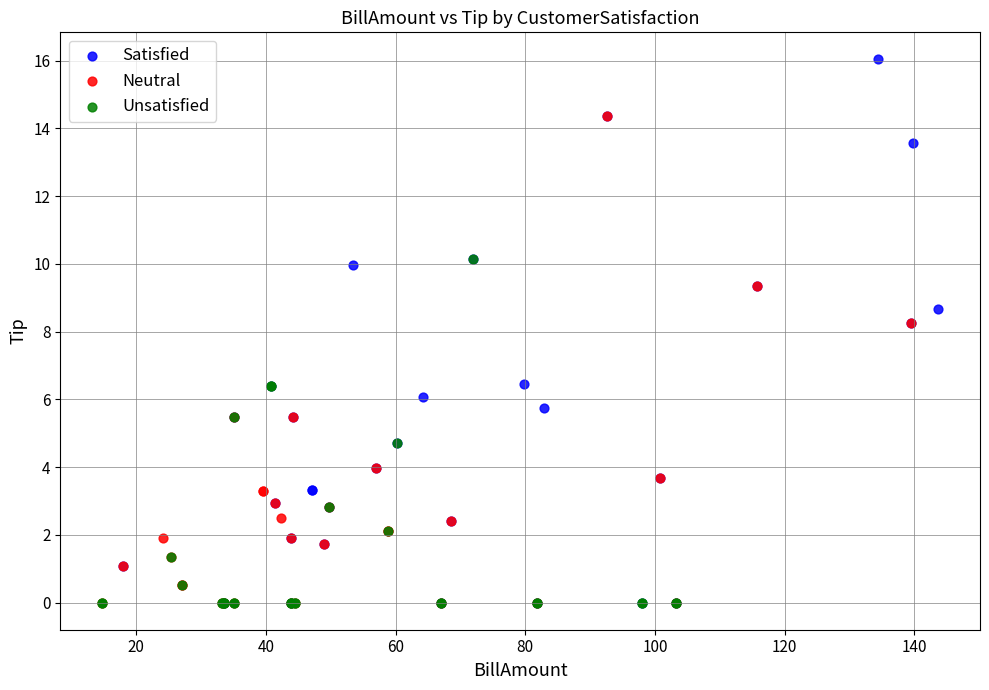

Which series contains the highest Y value?

Satisfied